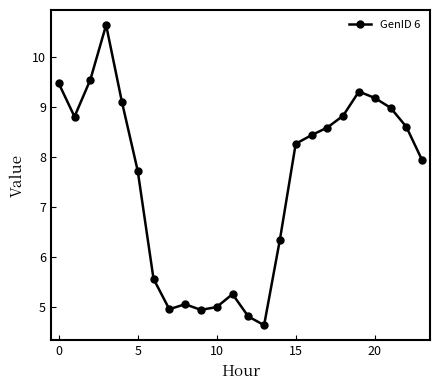

How many interior local valleys (lower than both neighbors) does the data have?

4